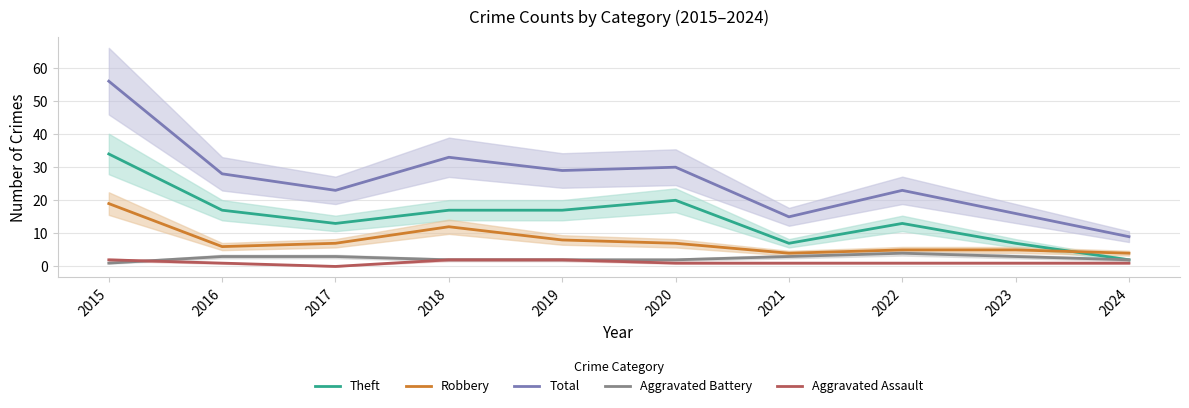

What is the sum of the Total values at 2021 and 2016?

43